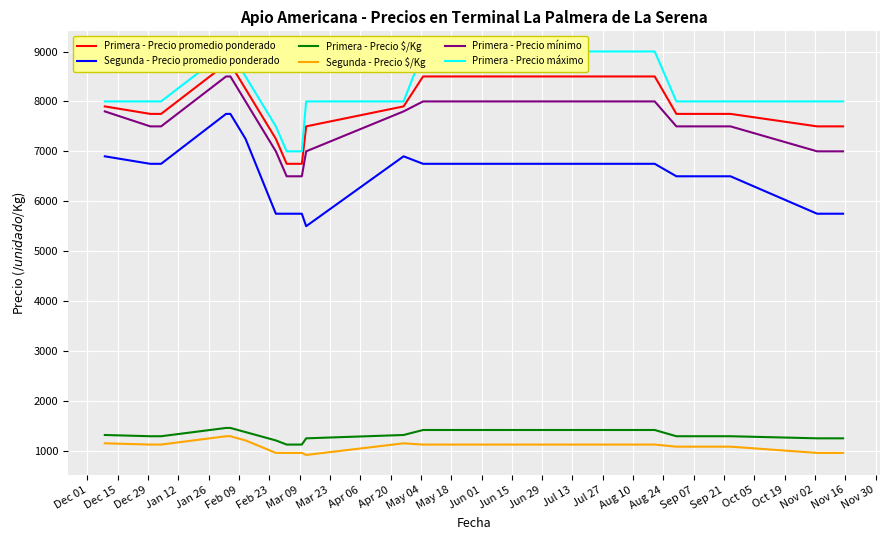

True or false: Segunda - Precio promedio ponderado and Segunda - Precio $/Kg cross at least once.

False